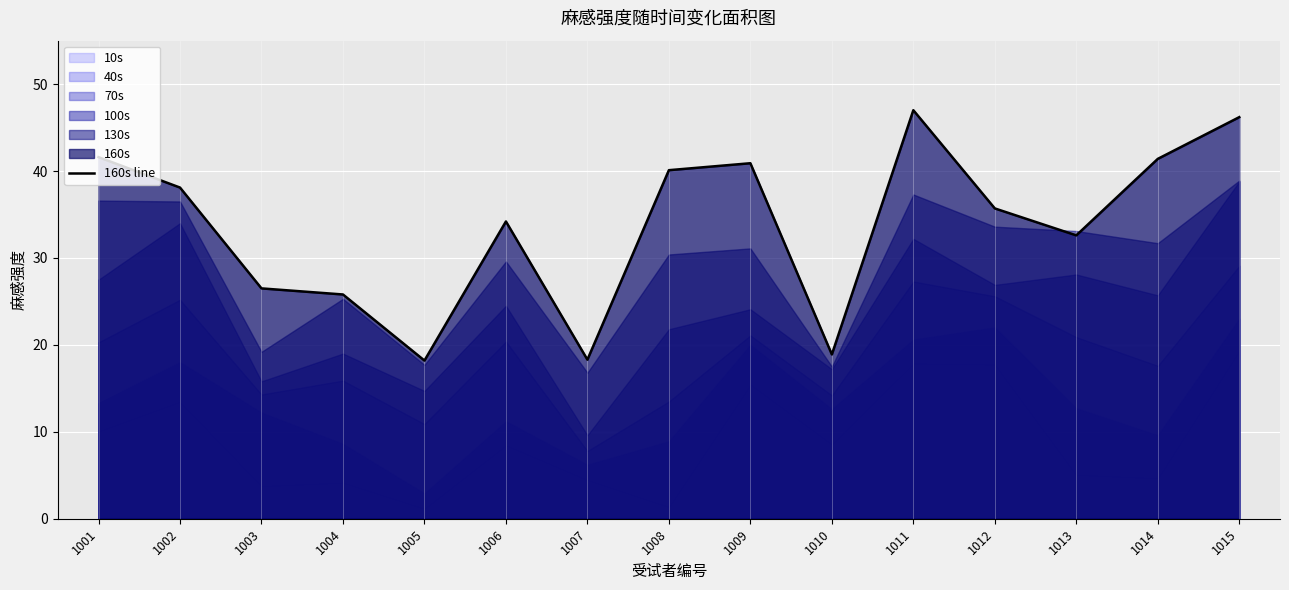

Approximately how many times larger is the value at 1001 compared to 1003?

1.6